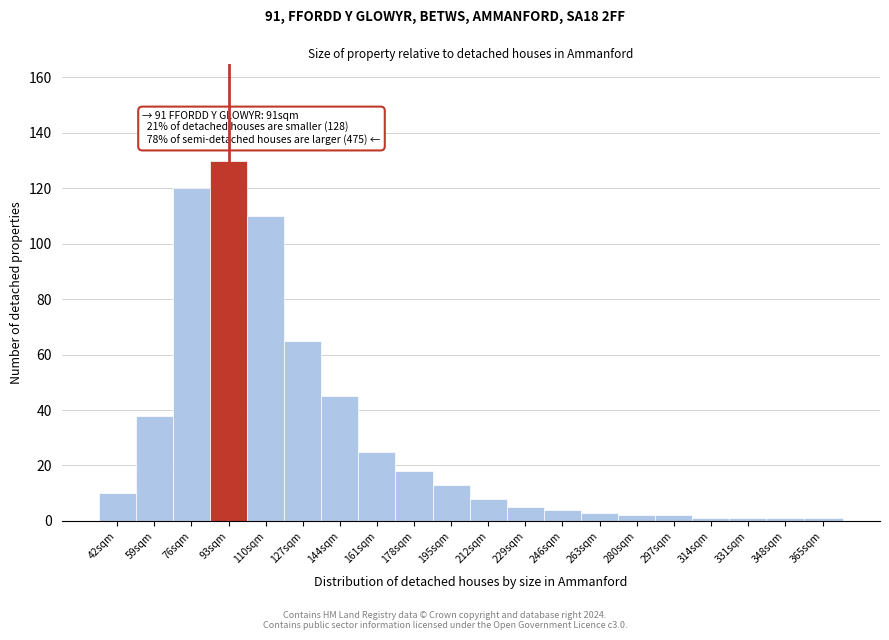

Reading left to right, transcribe all the data shown in this chart.

42sqm=10	59sqm=38	76sqm=120	93sqm=130	110sqm=110	127sqm=65	144sqm=45	161sqm=25	178sqm=18	195sqm=13	212sqm=8	229sqm=5	246sqm=4	263sqm=3	280sqm=2	297sqm=2	314sqm=1	331sqm=1	348sqm=1	365sqm=1